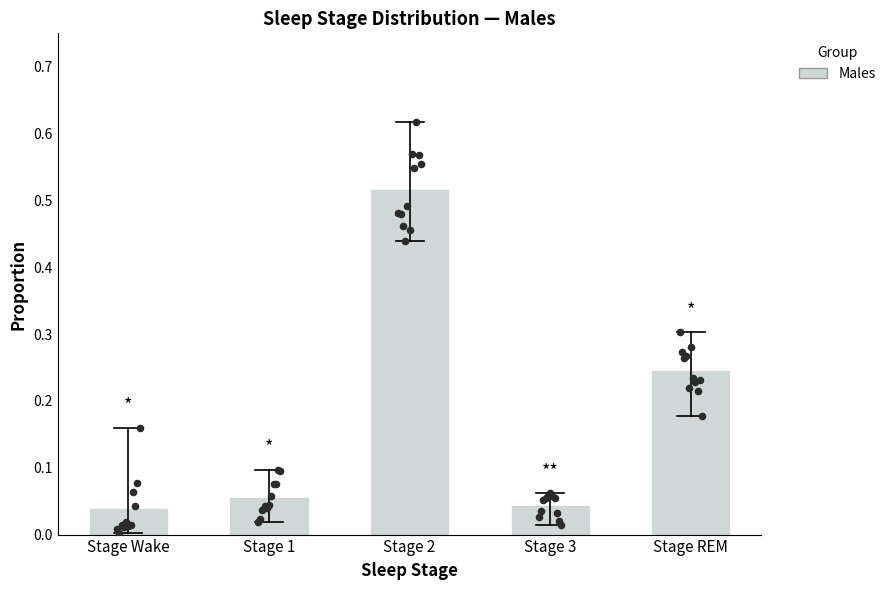

What is the change in value from Stage 3 to Stage REM?

+0.2